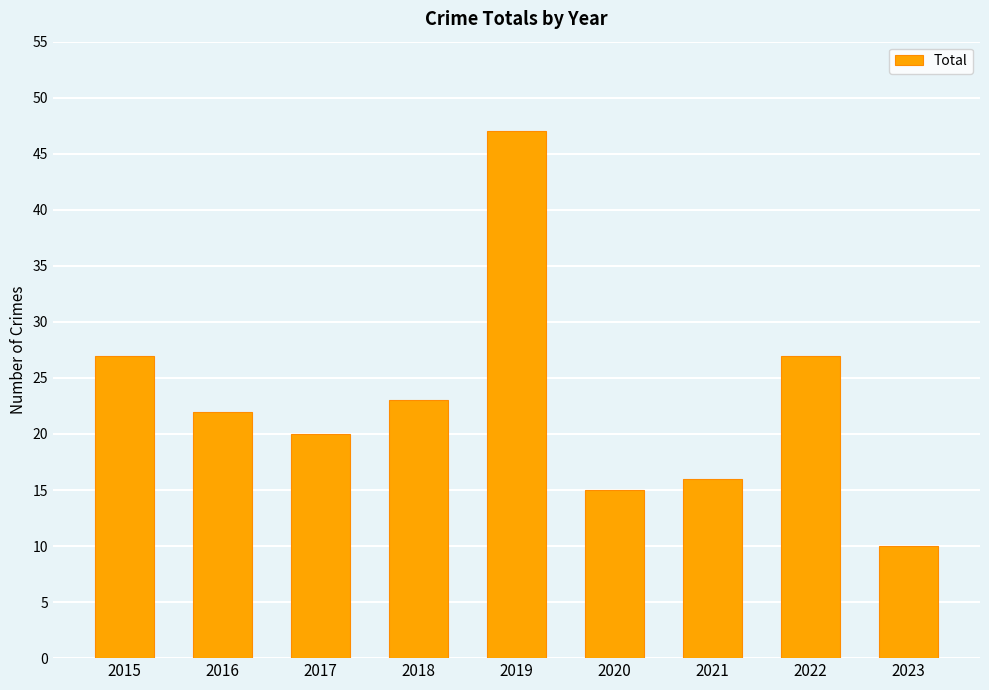

At which label does the data first exceed 22?

2015